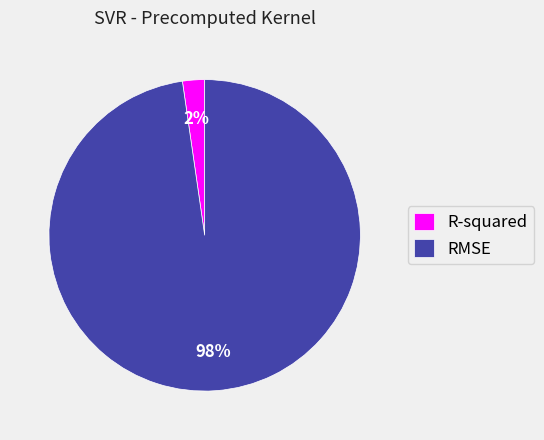

Is it true that R-squared is 8% of the pie?

False